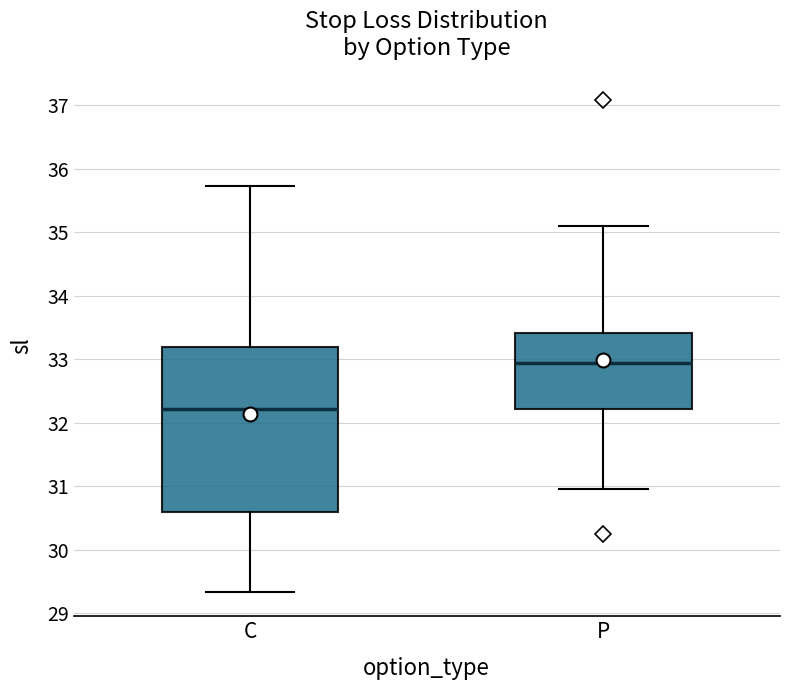

Reading left to right, read every box against the y-axis: the position of its median line, the range the box covers, and the ends of its whiskers. The values are not printed on the chart, so give them approximately, as read against the axis.

C: median 32.2, box 30.6 to 33.2, whiskers 29.3 to 35.7
P: median 32.9, box 32.2 to 33.4, whiskers 31.0 to 35.1